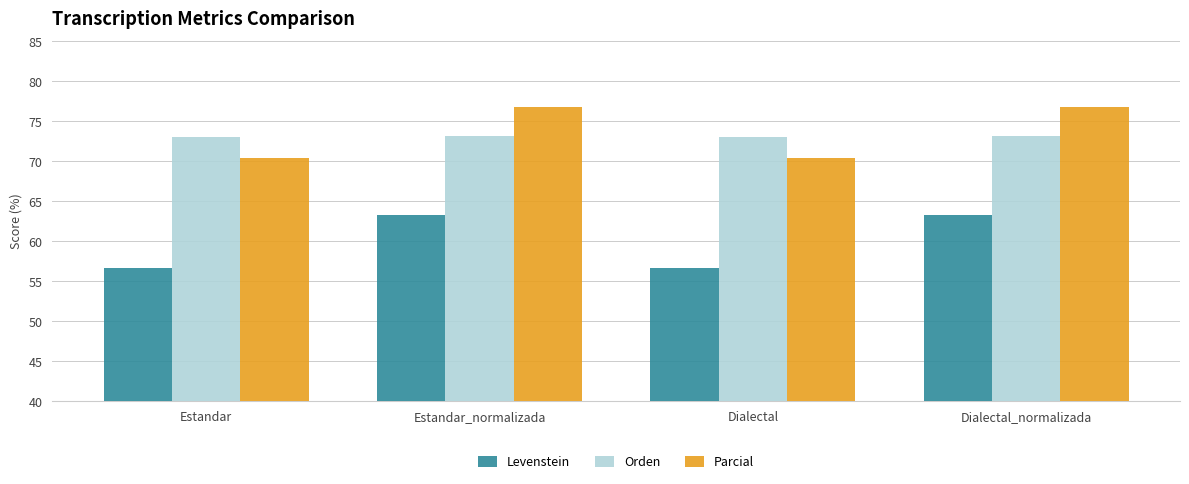

At which label does Levenstein first exceed 63?

Estandar_normalizada